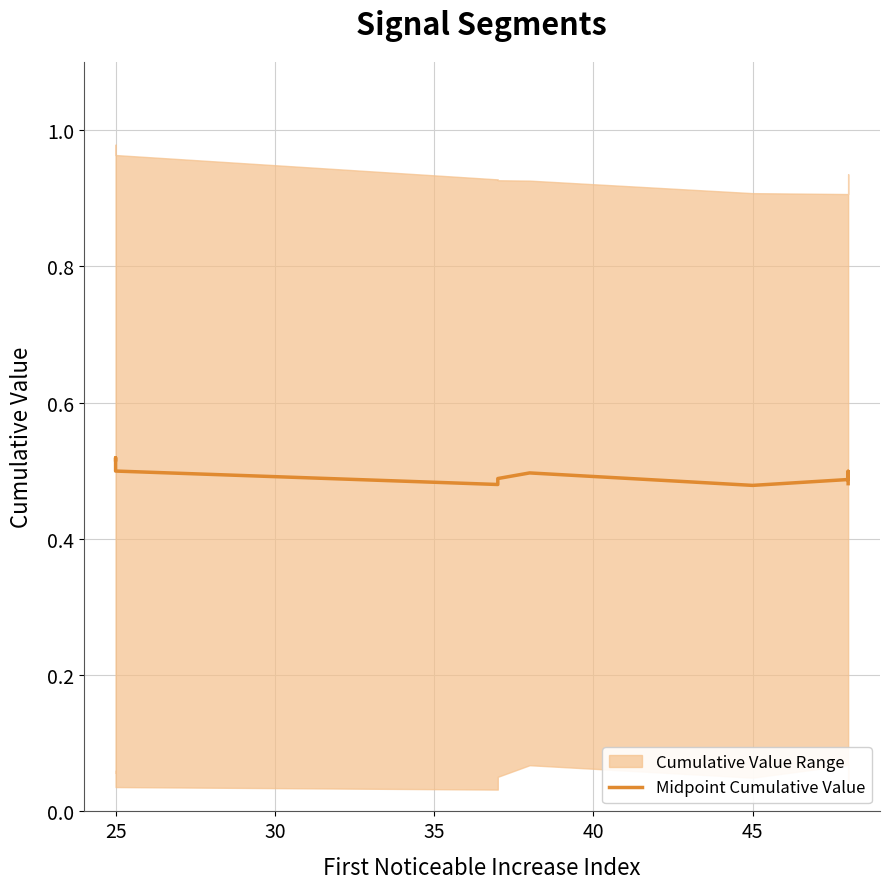

How many interior local peaks (higher than both neighbors) does the data have?

3